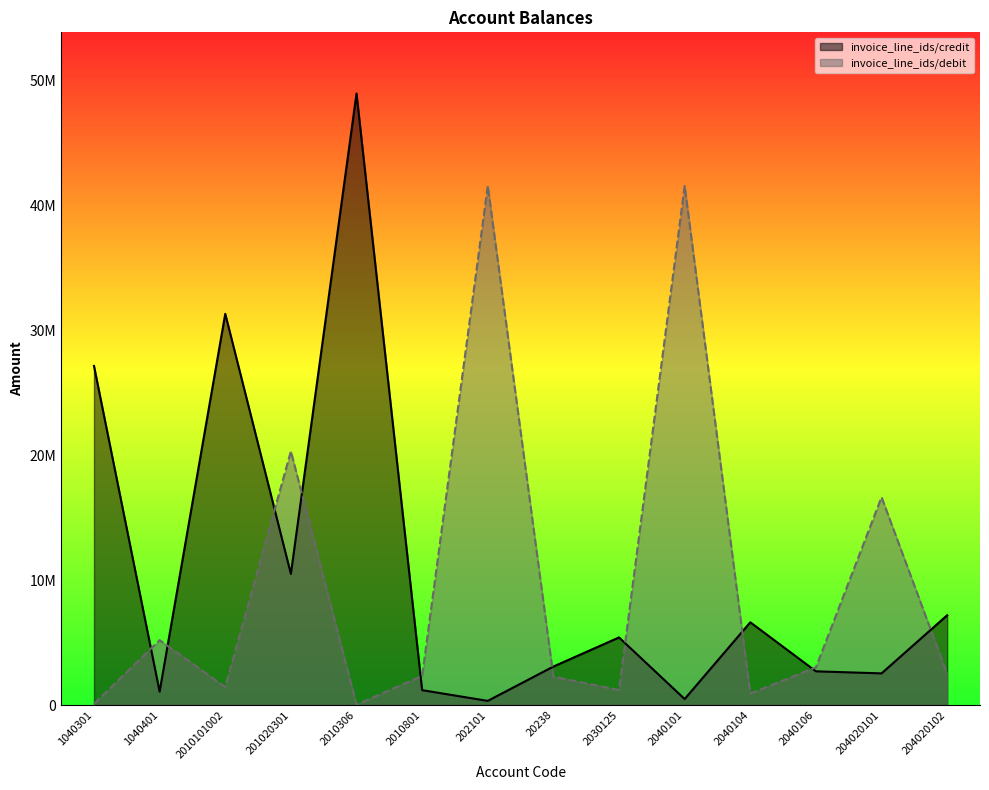

Where is invoice_line_ids/credit nearest to the value 24652731?

1040301